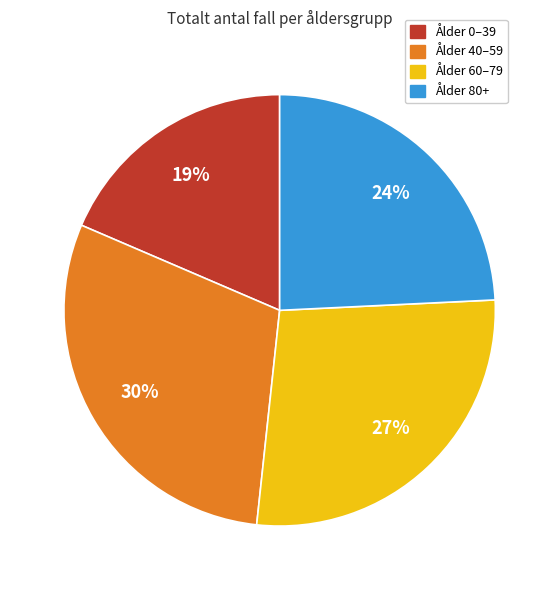

To the nearest percent, what is the average slice percentage?

25%